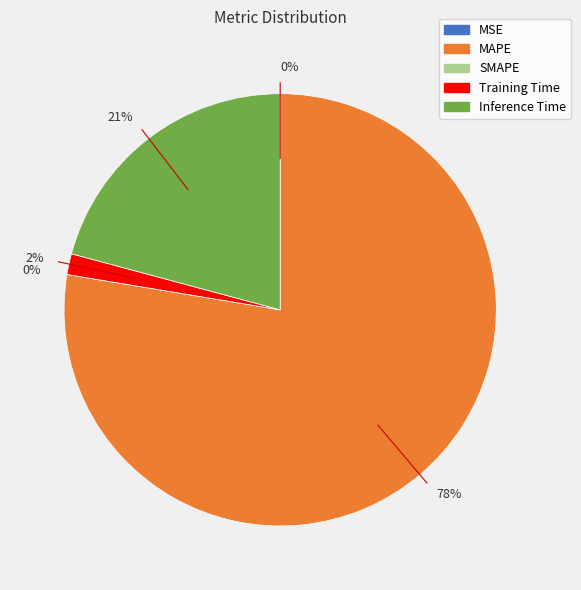

To the nearest percent, what is the difference between the Inference Time and MSE slice percentages?

21%